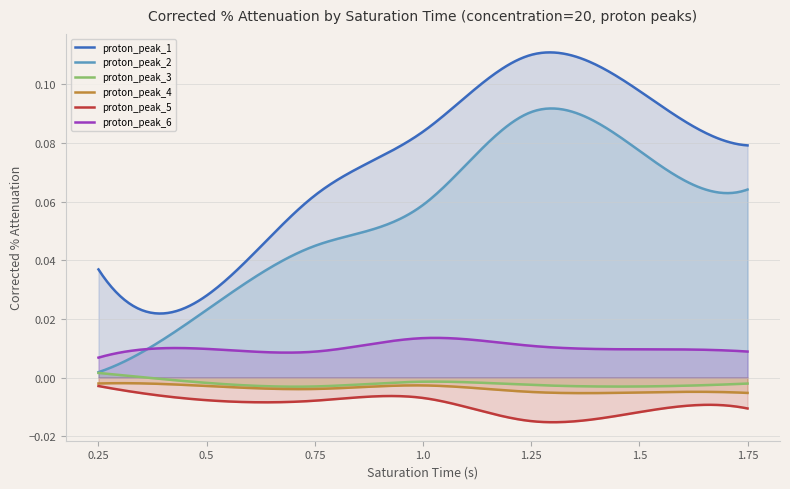

True or false: proton_peak_2 and proton_peak_1 cross at least once.

False